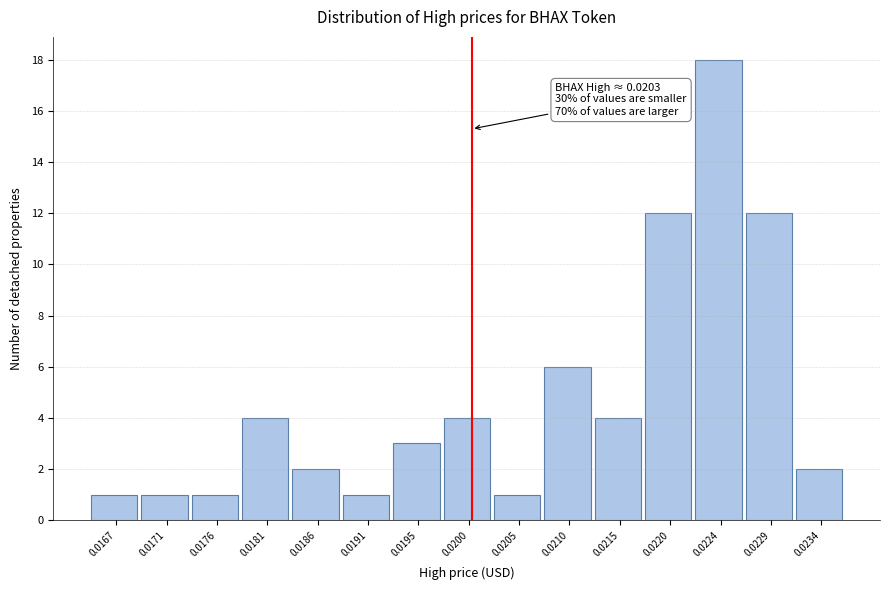

Reading right to left, what are all the values shown in this chart?

2	12	18	12	4	6	1	4	3	1	2	4	1	1	1